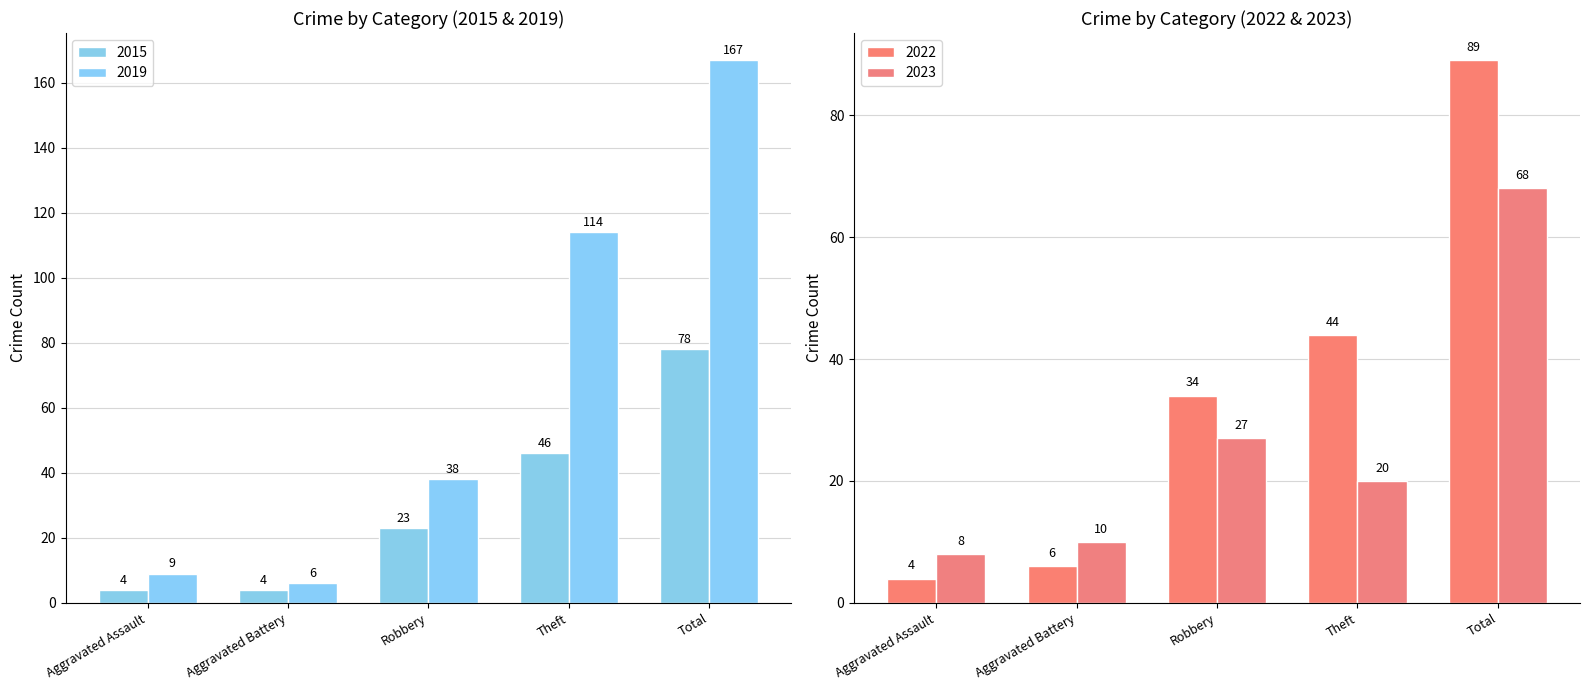

What is the difference between the 2019 values at Total and Theft?

53